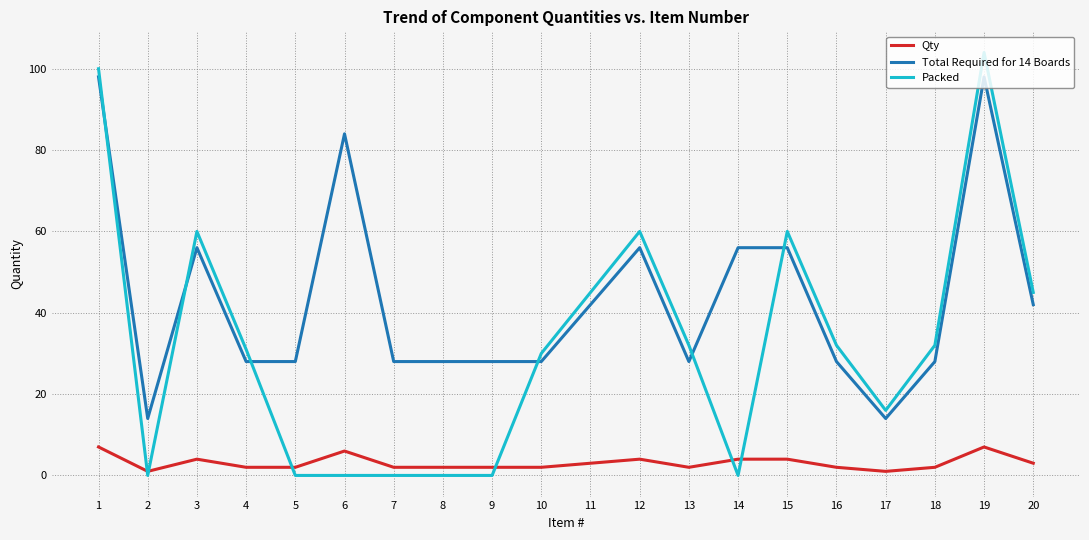

What is the lowest value of the Total Required for 14 Boards series?

14